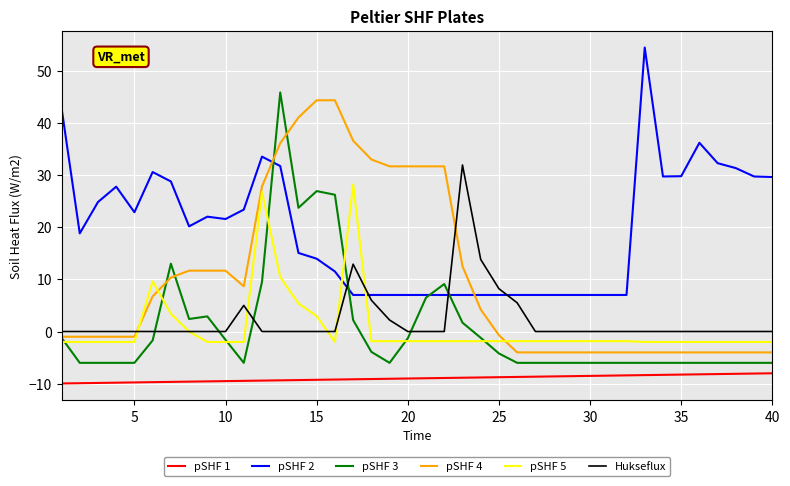

Which series has the largest total across all categories?

pSHF 2